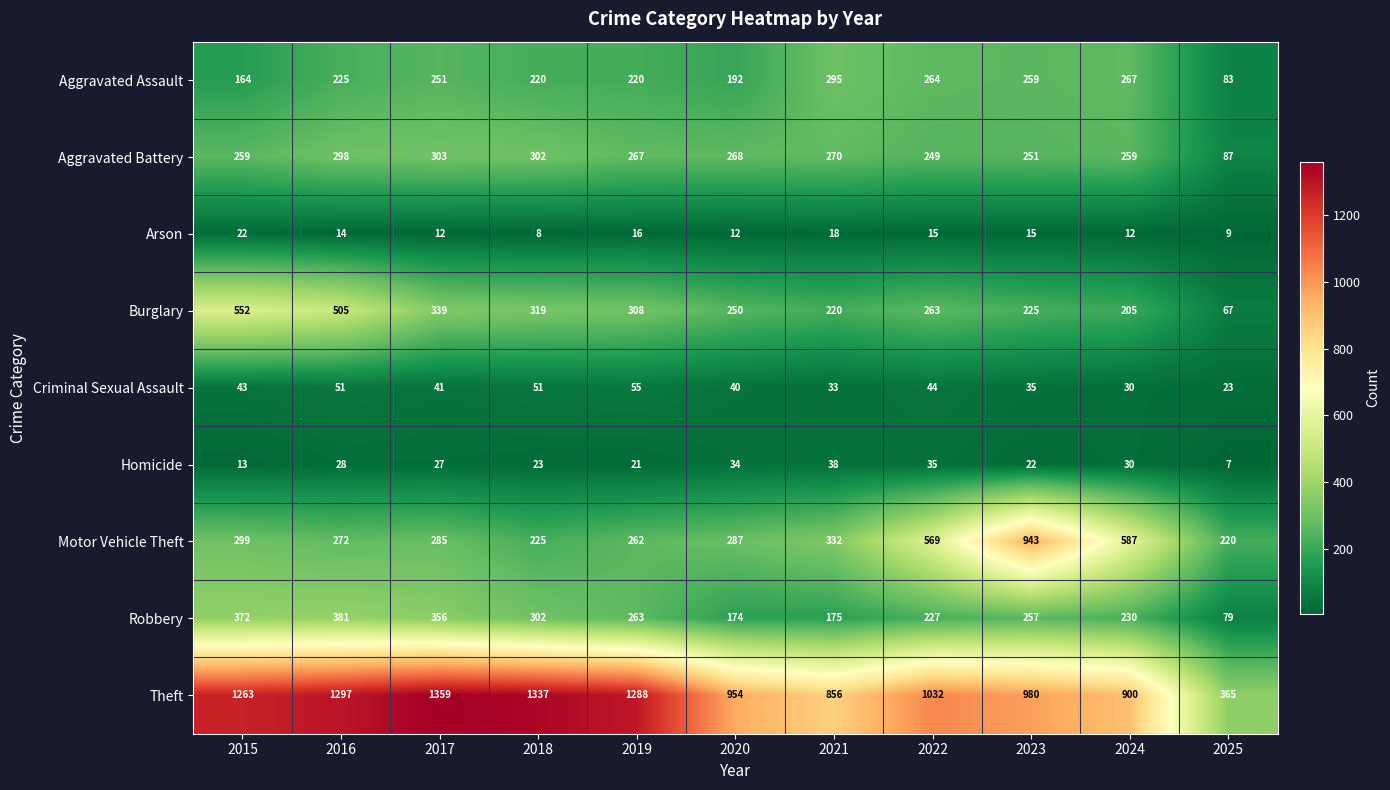

Which series has the largest range (max minus min)?

Theft